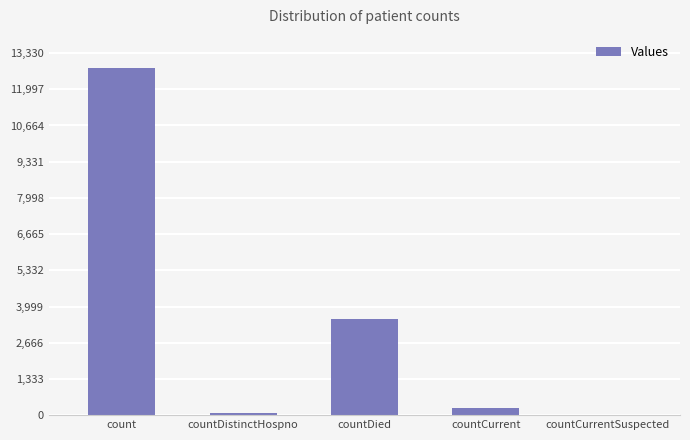

The value at countDied is 980. True or false?

False